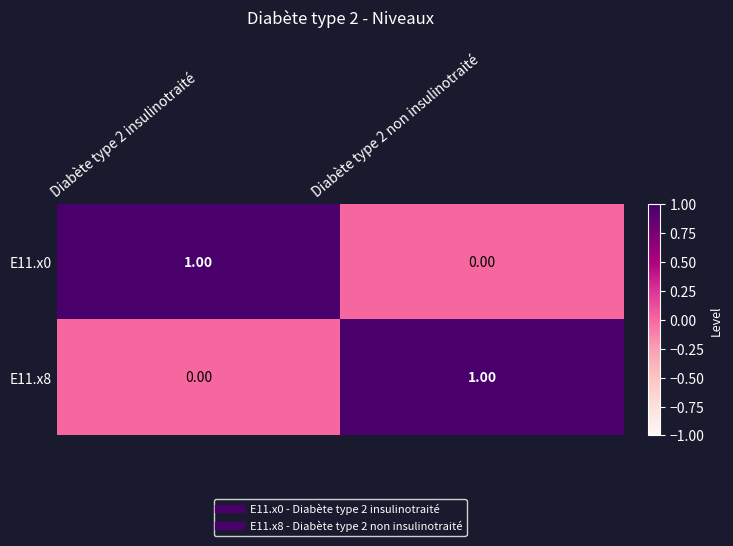

Is the value of E11.x0 at Diabète type 2 non insulinotraité greater than the value of E11.x8 at Diabète type 2 non insulinotraité?

No